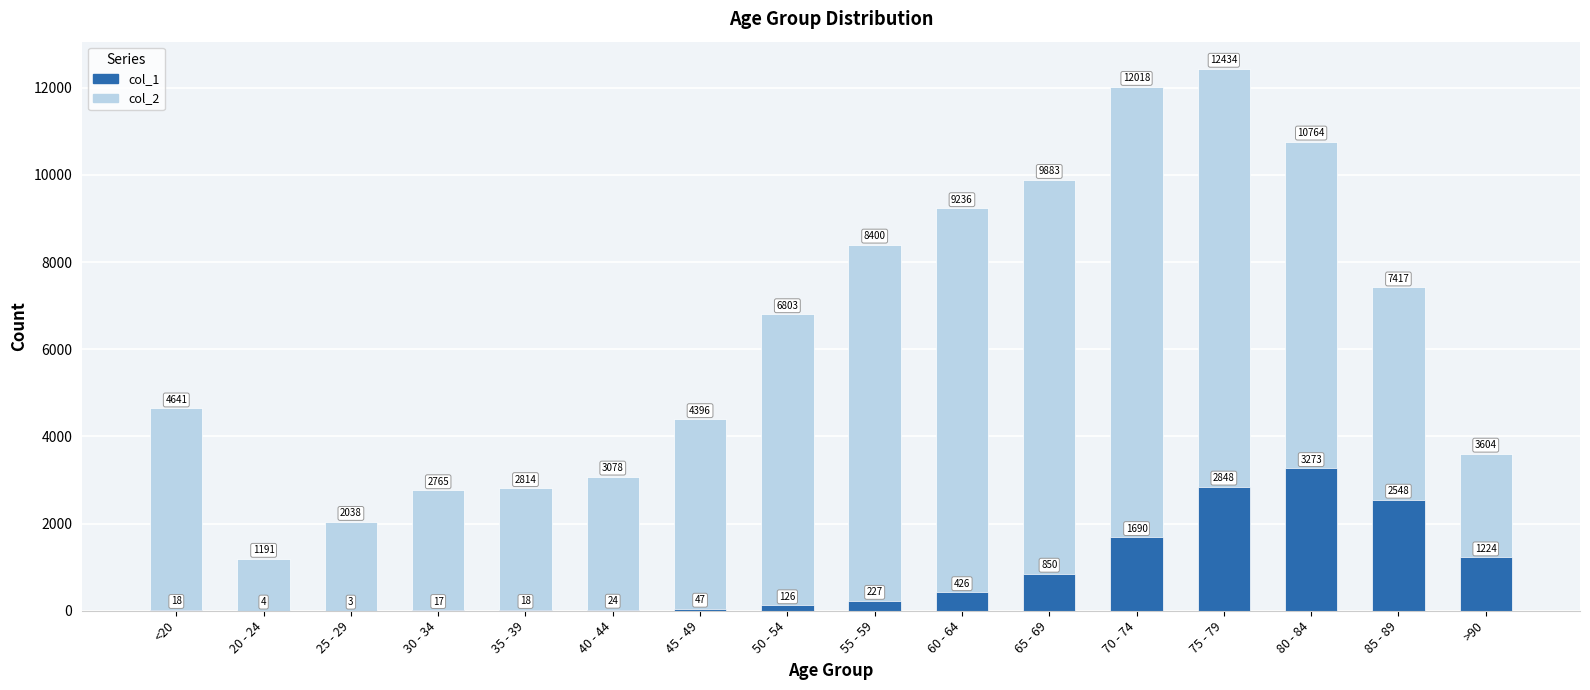

True or false: col_2 has a value of 647 at 35 - 39.

False